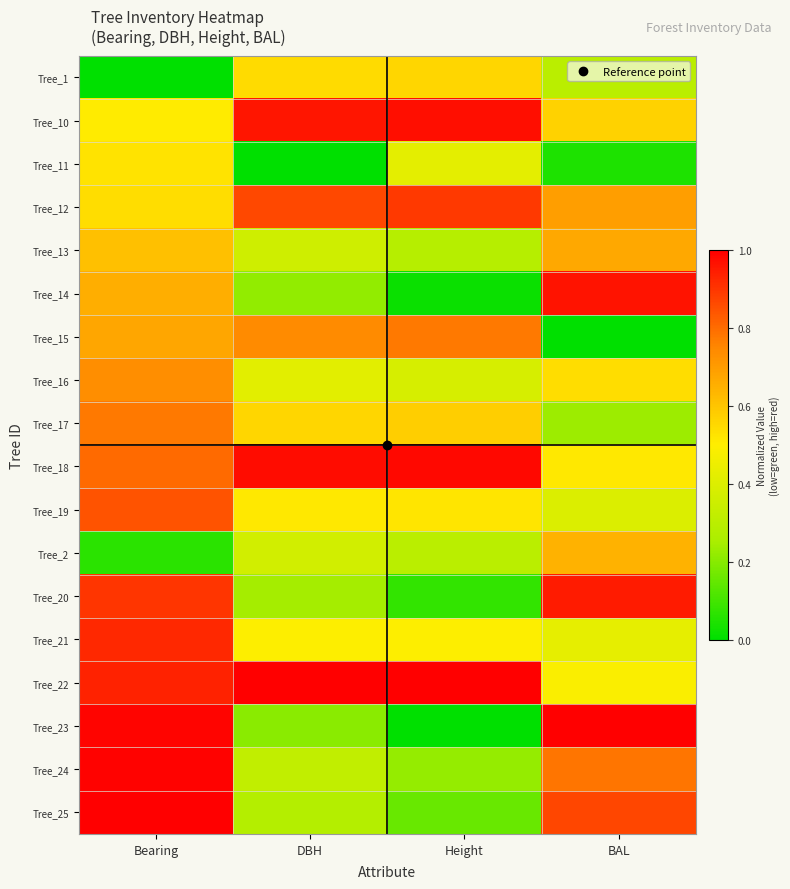

List the series in order of their peak value, highest first.

Tree_22, Tree_23, Tree_25, Tree_24, Tree_18, Tree_10, Tree_14, Tree_20, Tree_21, Tree_12, Tree_19, Tree_17, Tree_15, Tree_16, Tree_13, Tree_2, Tree_1, Tree_11